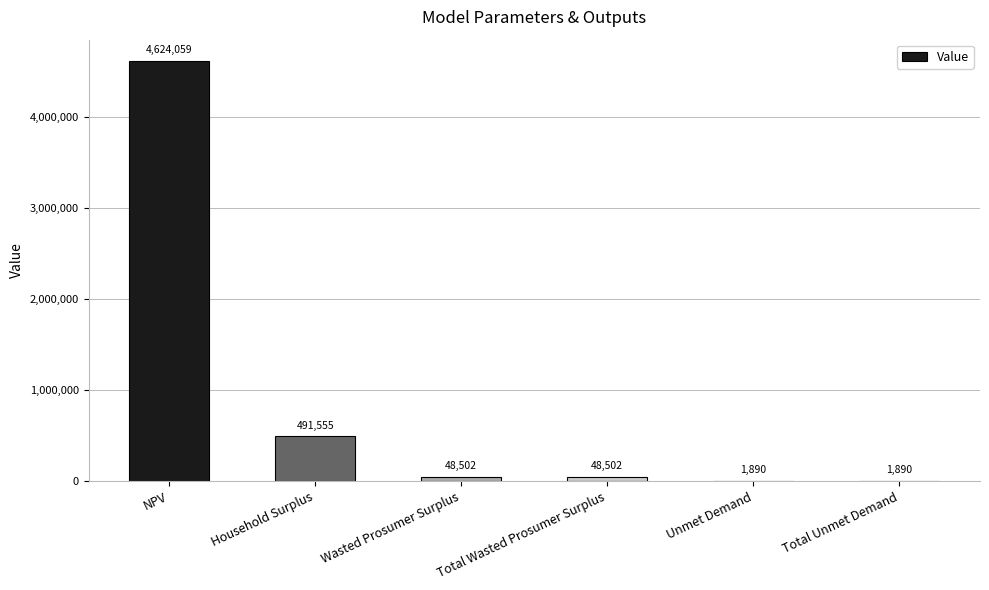

Does the chart contain stacked bars?

No